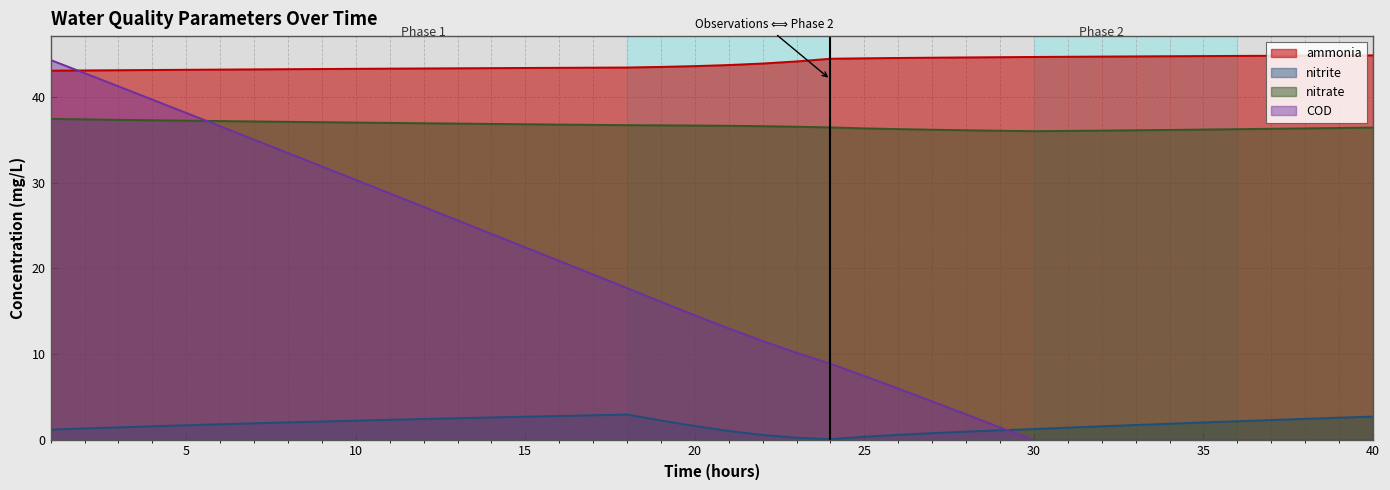

At which label does COD first exceed 14?

1